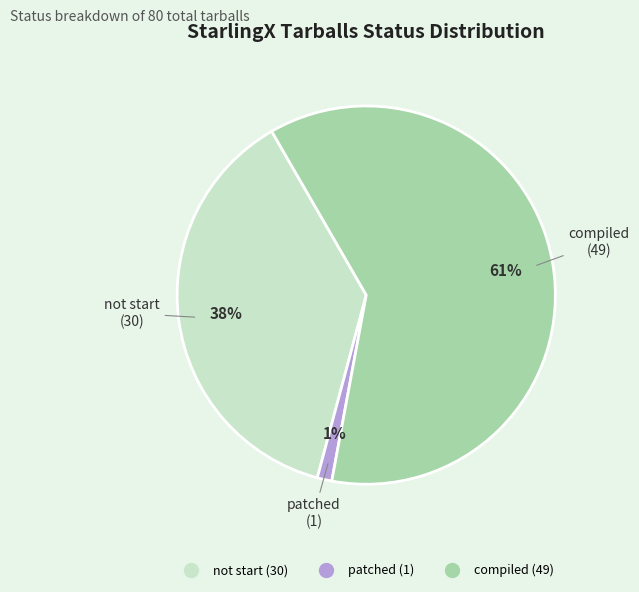

To the nearest percent, what is the difference between the largest and smallest slice percentages?

60%